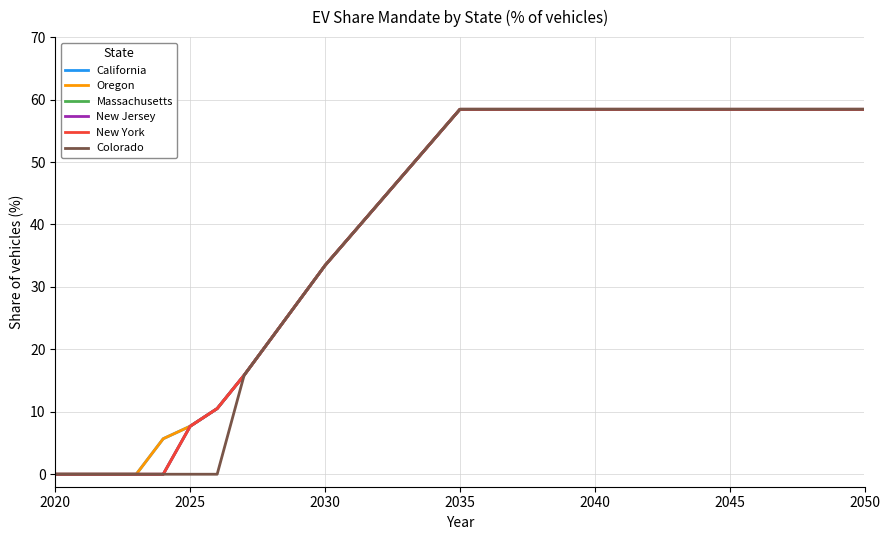

Is this an area chart (filled region under the line)?

No